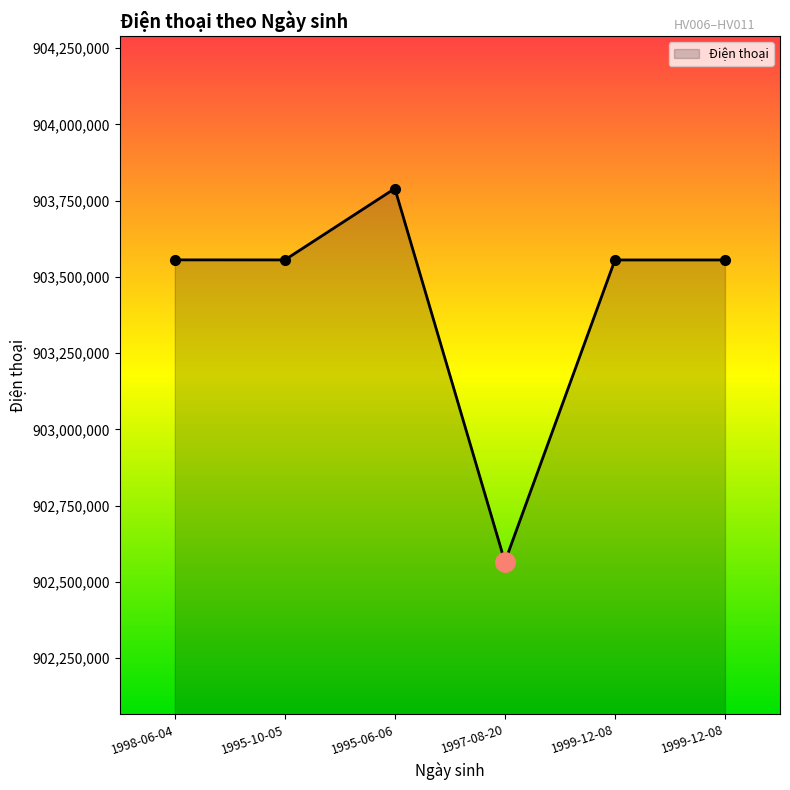

Rank the categories by value from highest to lowest.

1995-06-06, 1998-06-04, 1995-10-05, 1999-12-08, 1999-12-08, 1997-08-20